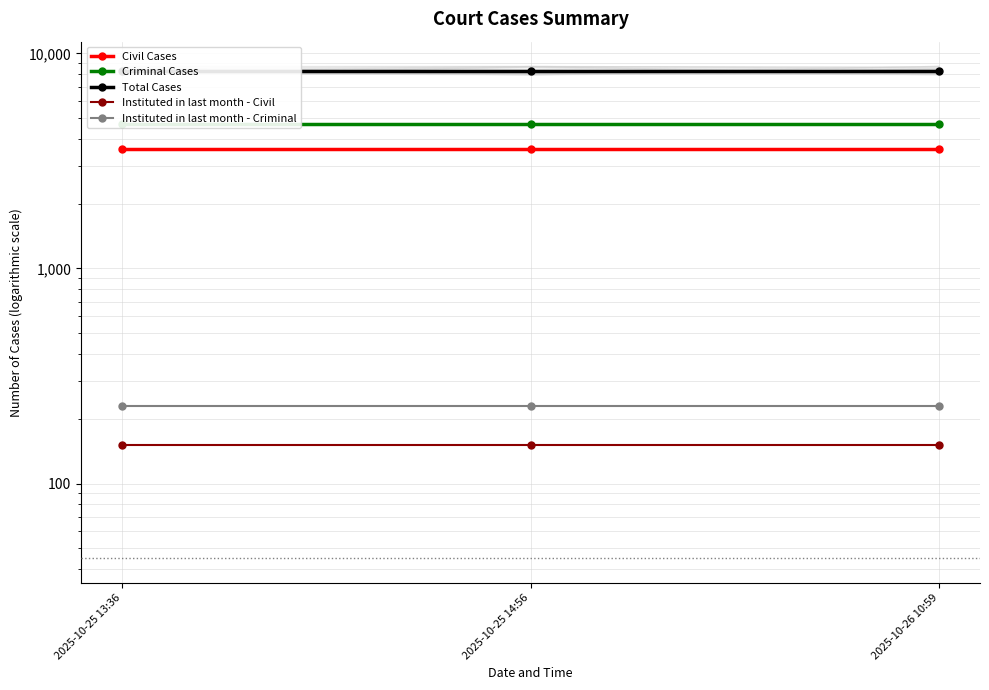

Which series has the largest range (max minus min)?

Civil Cases